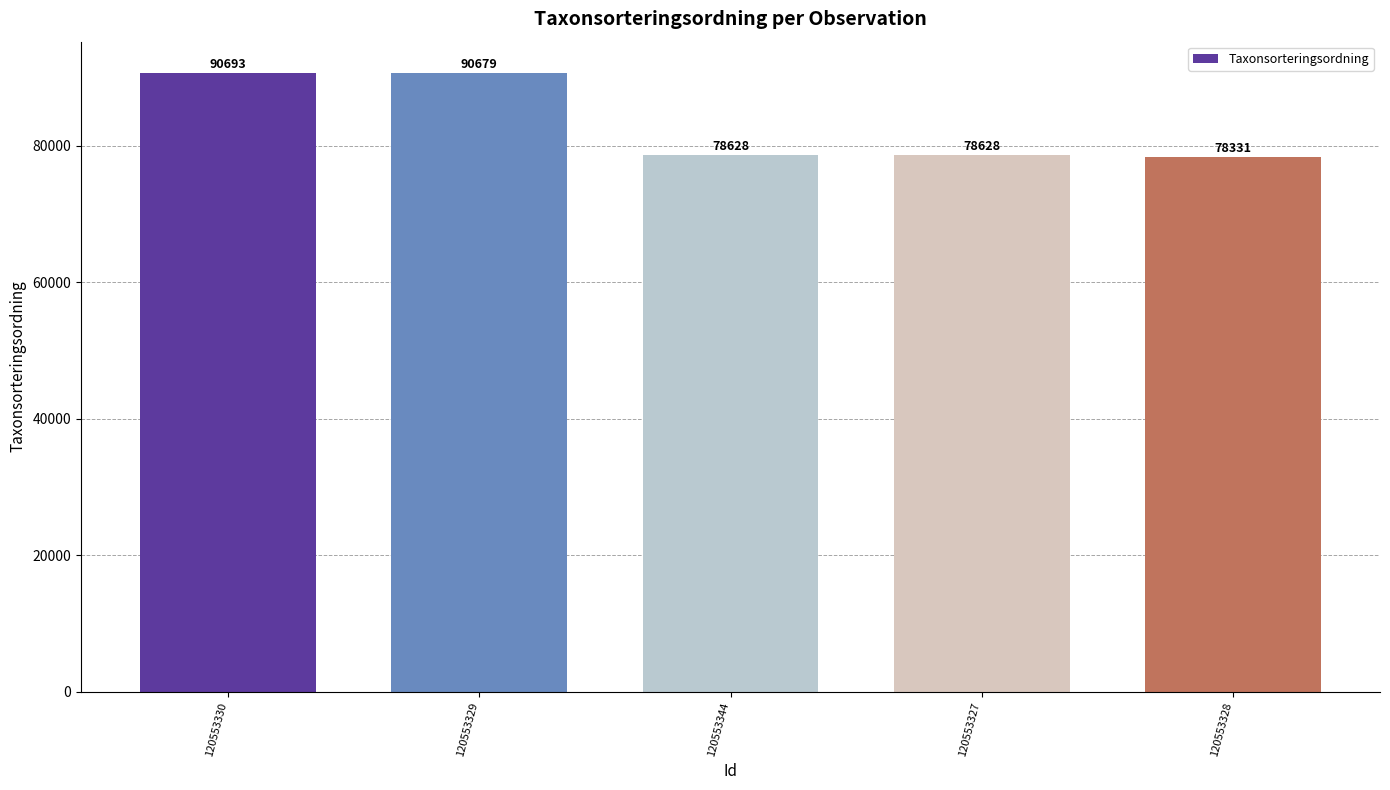

What is the approximate value at 120553328, to the nearest 50?

78350